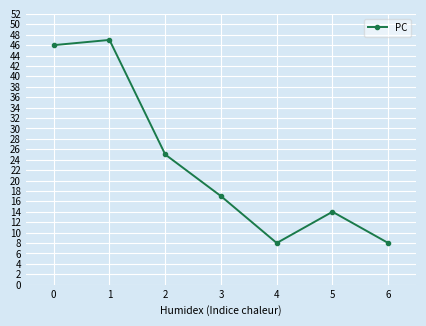

What is the average value?

24